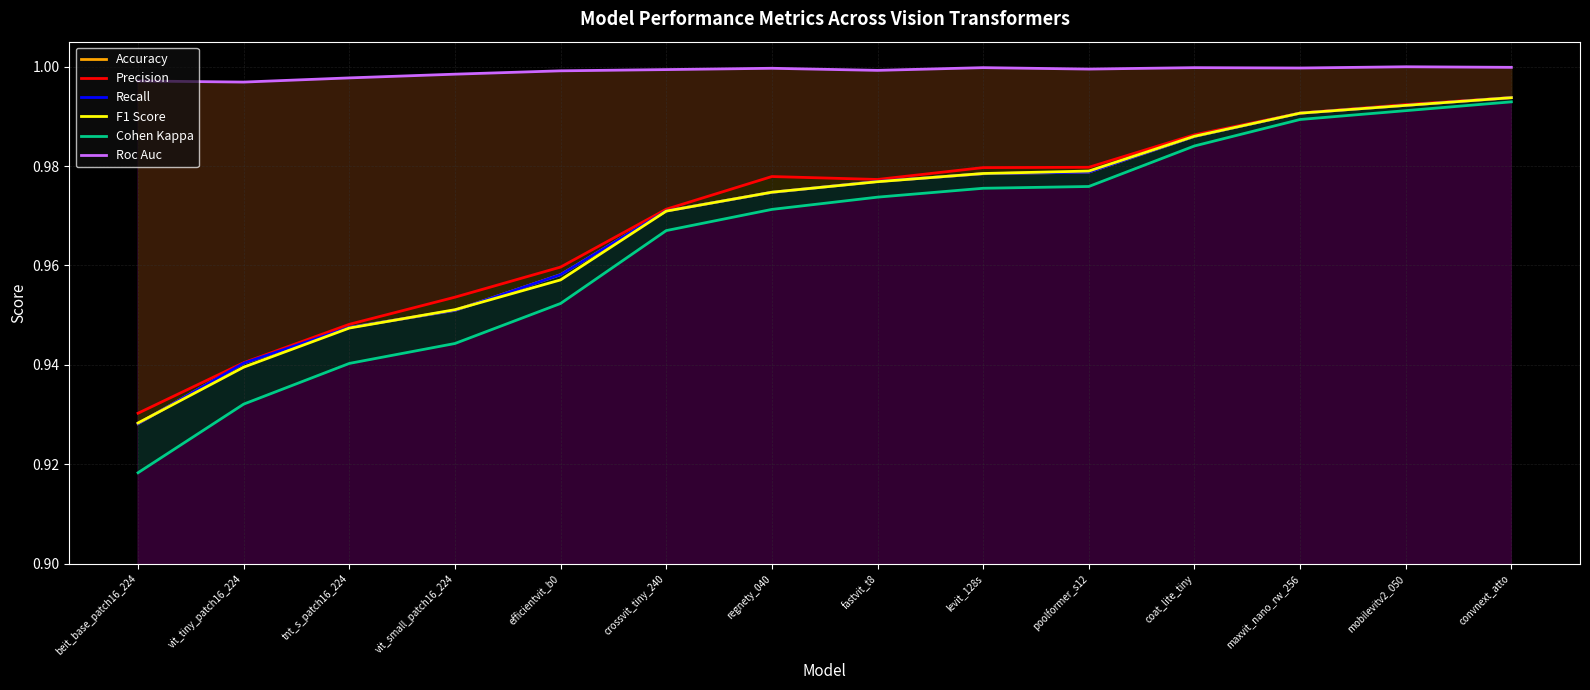

Rank the series by their maximum value, from highest to lowest.

Roc Auc, Accuracy, Recall, Precision, F1 Score, Cohen Kappa